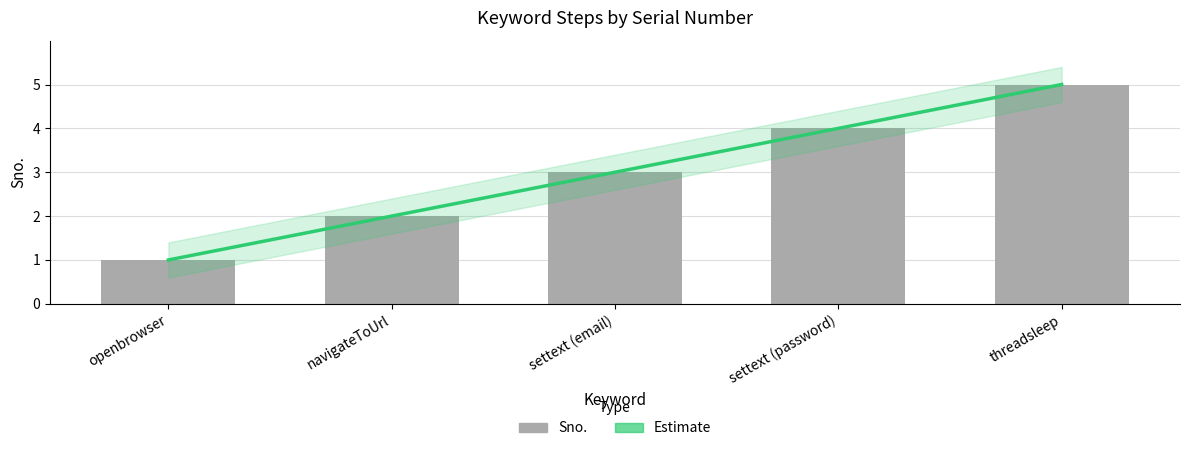

Reading left to right, what are all the values shown in this chart?

openbrowser=1	navigateToUrl=2	settext (email)=3	settext (password)=4	threadsleep=5